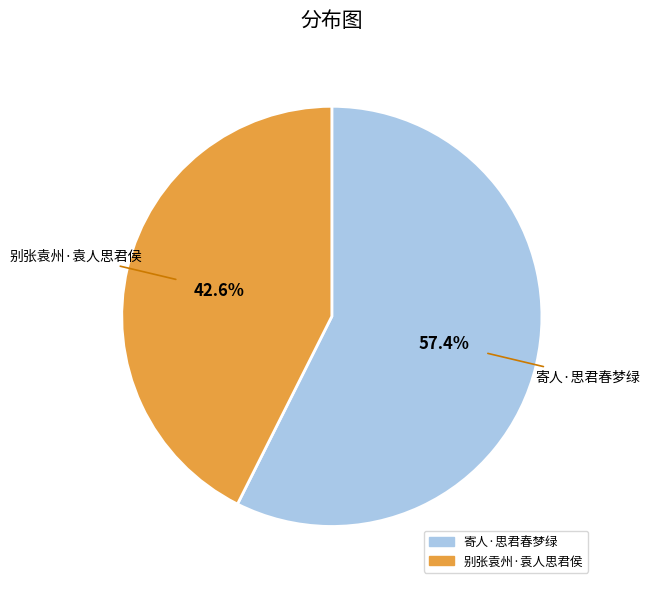

The 寄人·思君春梦绿 slice represents 51% of the pie. True or false?

False